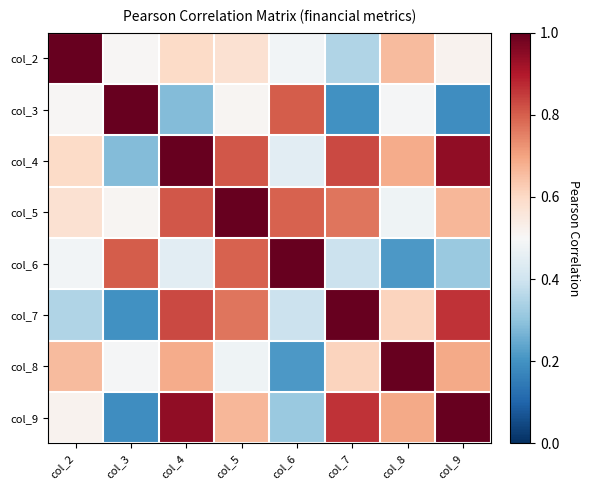

At which category is the sum across all series the highest?

col_5